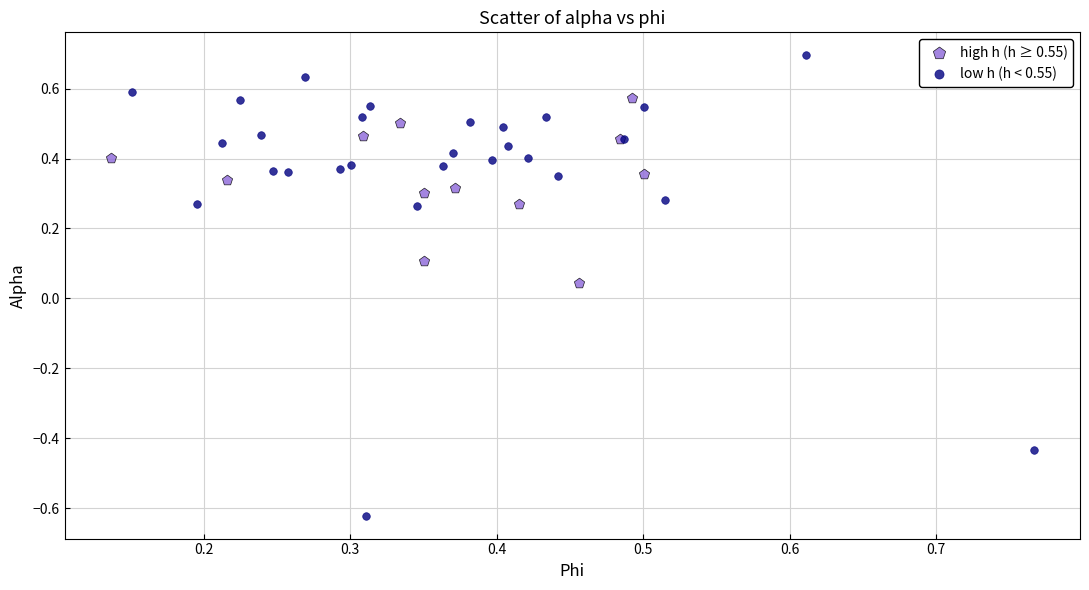

Which series contains the highest Y value?

low h (h < 0.55)